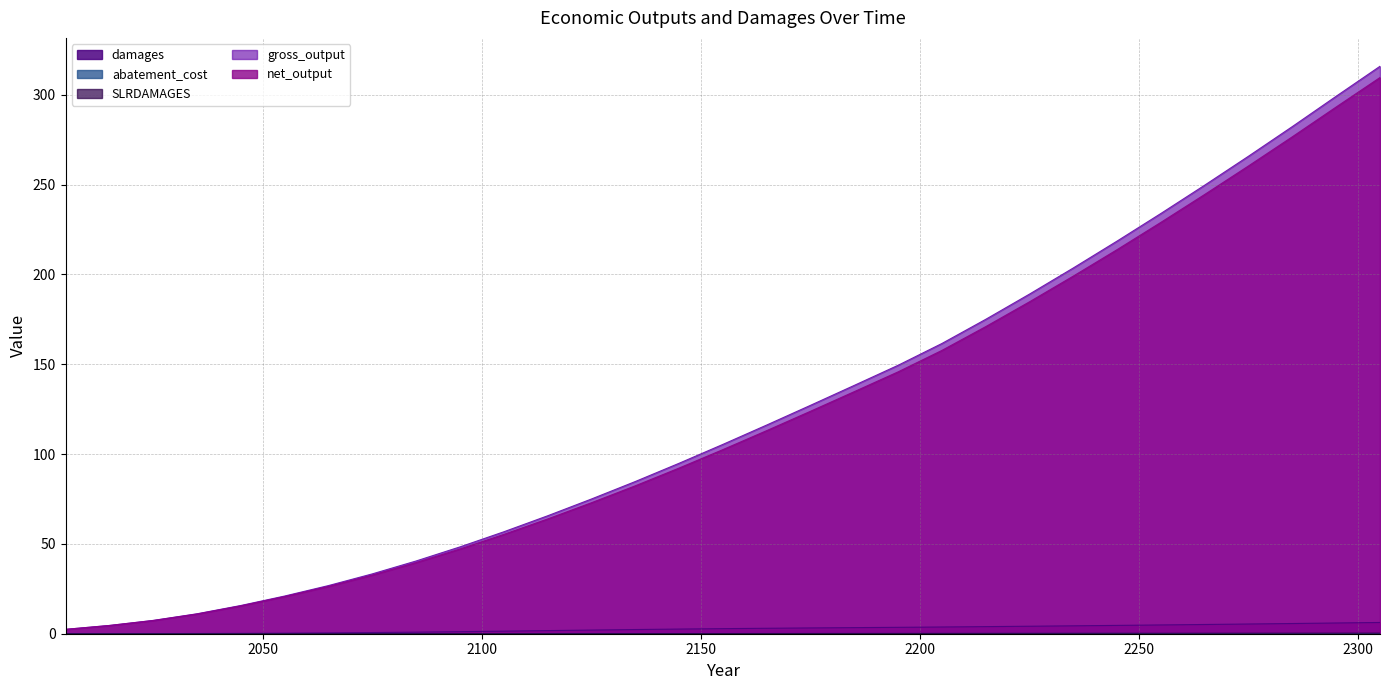

How many lines are shown in the chart?

5